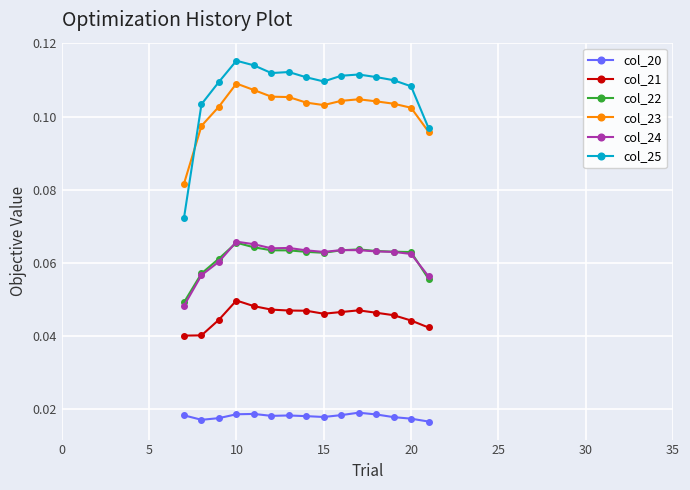

Count the col_25 values in the range 0 to 1.

15